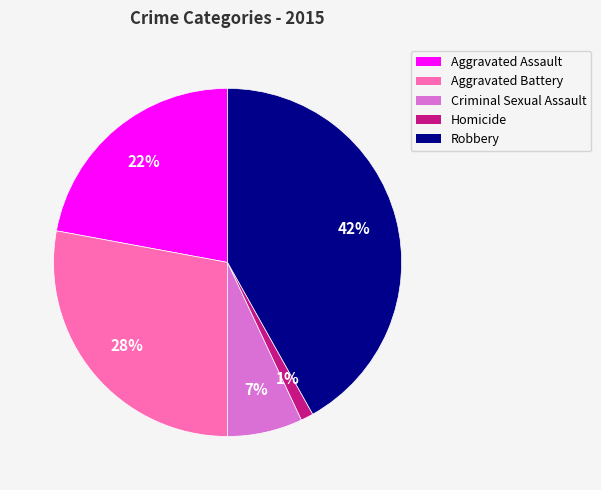

The Robbery slice represents 42% of the pie. True or false?

True